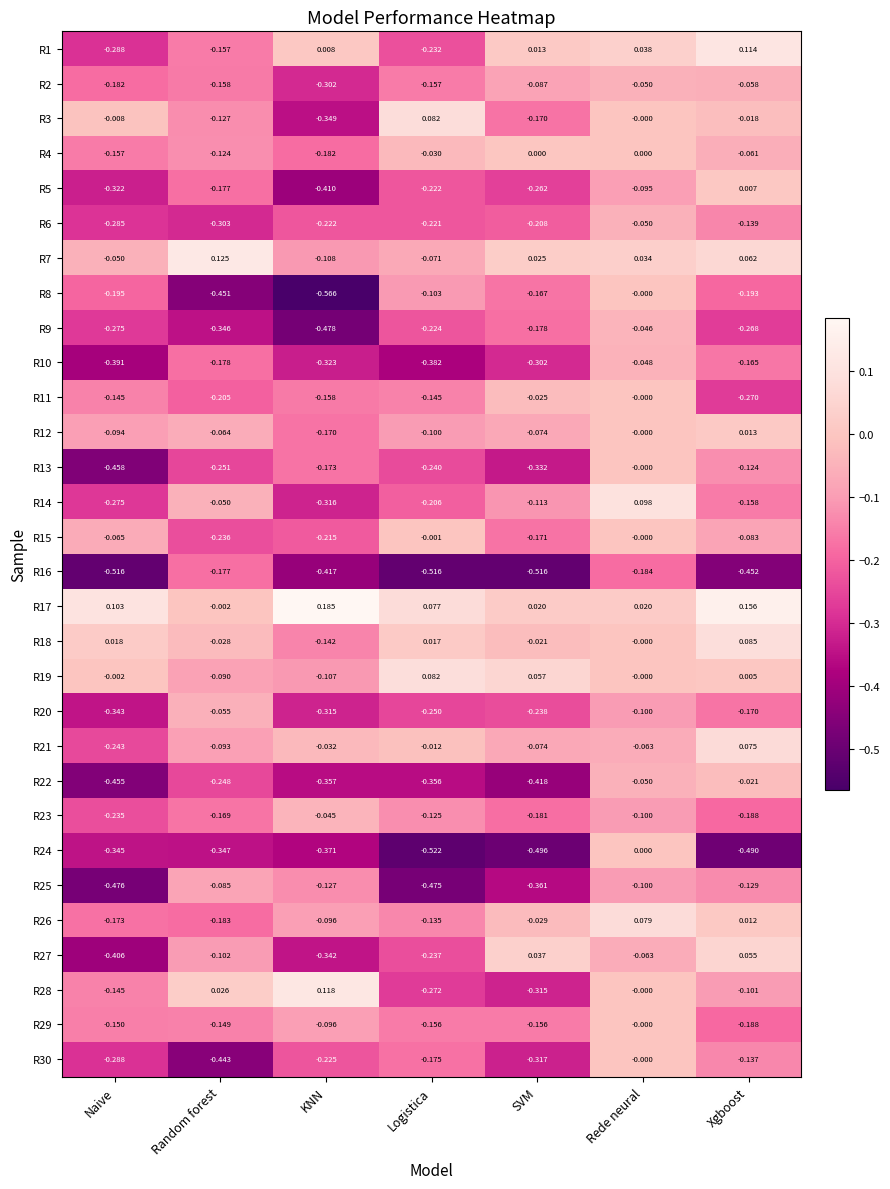

At which label is R12 closest to 0?

Rede neural